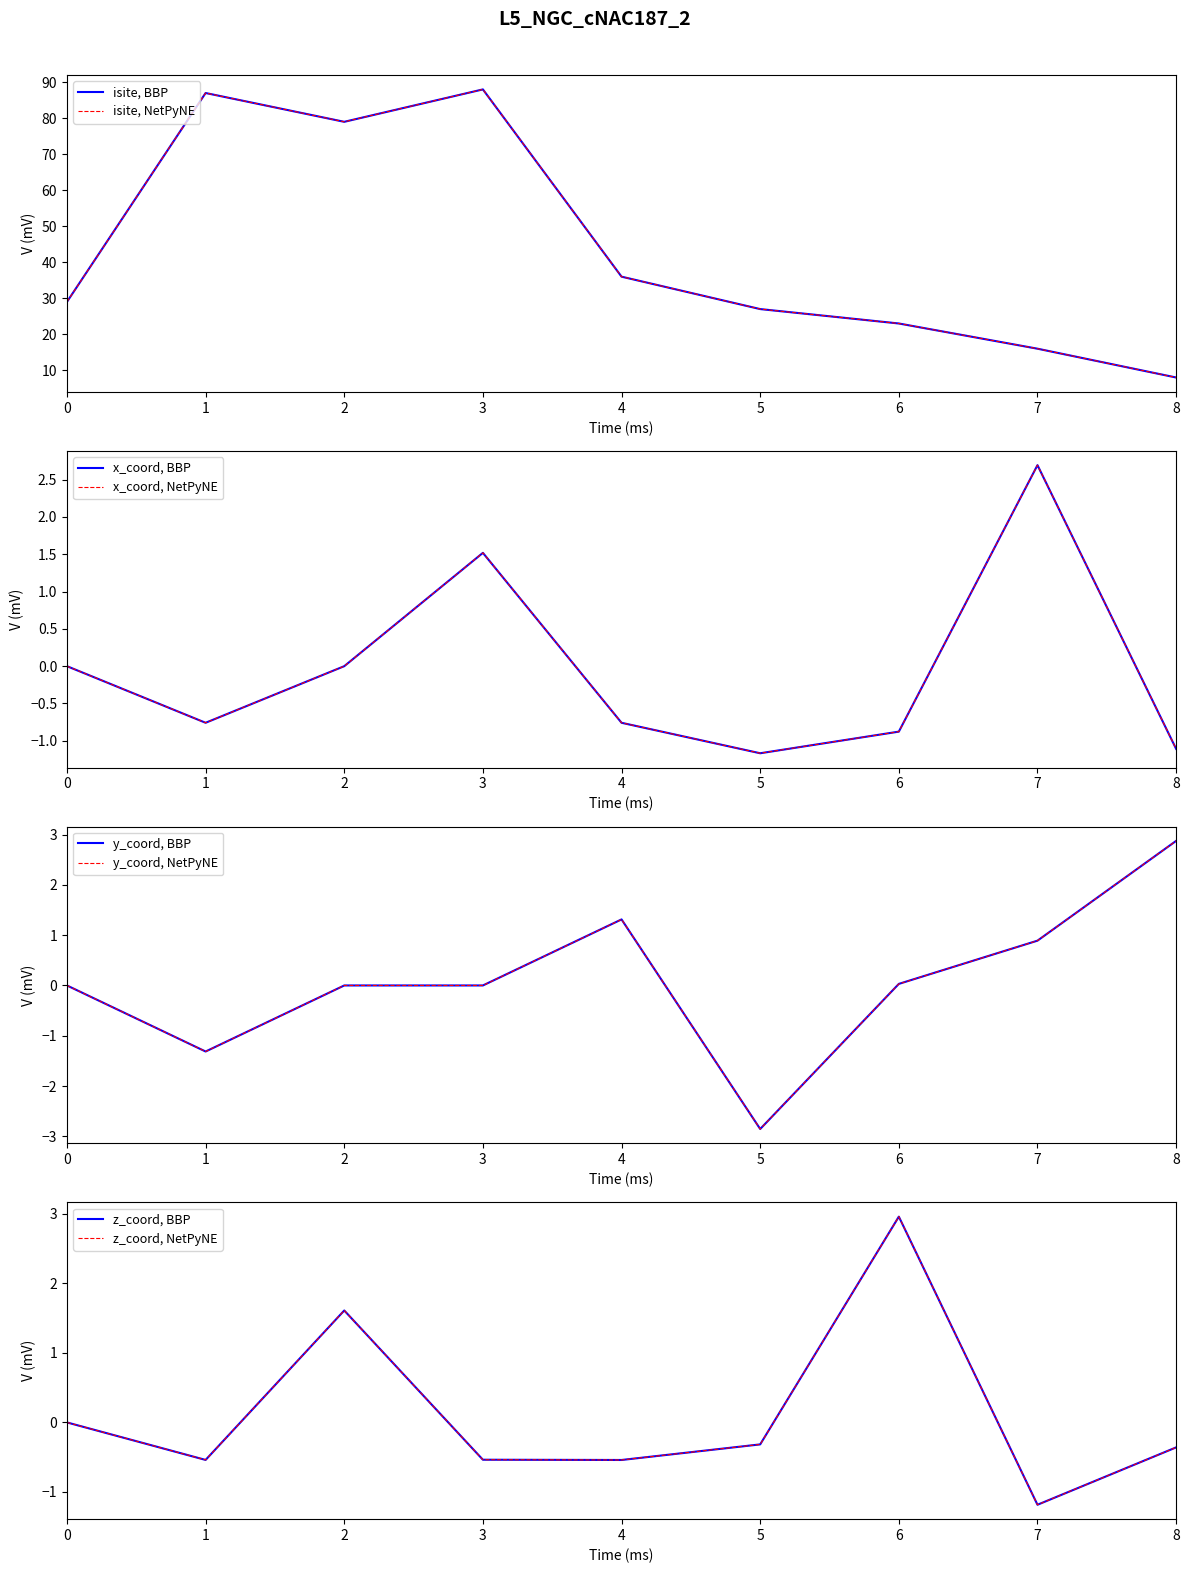

Which series has the largest range (max minus min)?

isite